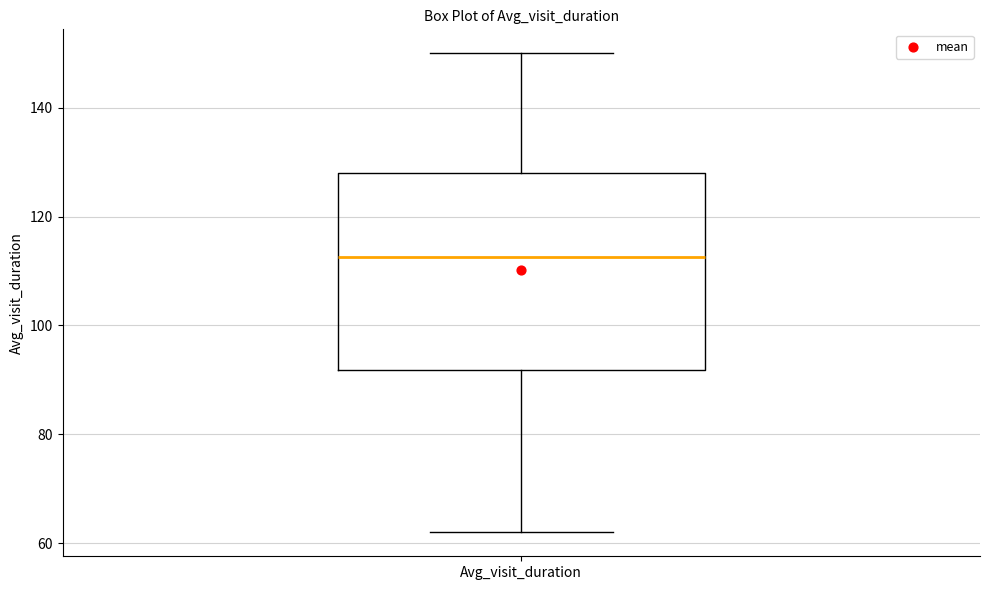

Transcribe this box plot: give where the median line is, the range the box spans, and where the two whiskers end, as read against the y-axis. The values are not printed on the chart, so give them approximately, as read against the axis.

median 112, box 92 to 128, whiskers 62 to 150